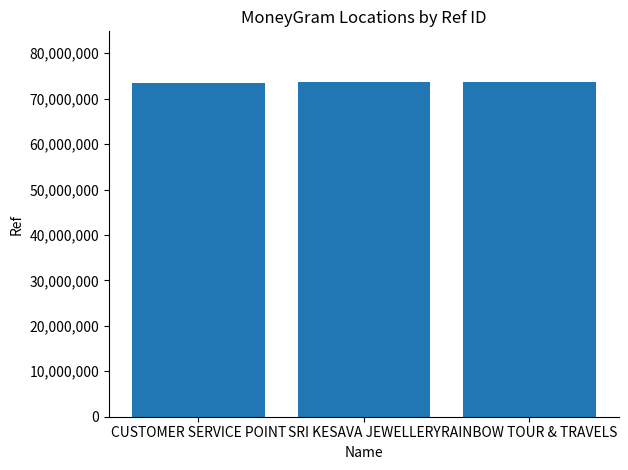

What is the difference between the maximum and minimum values?

310328